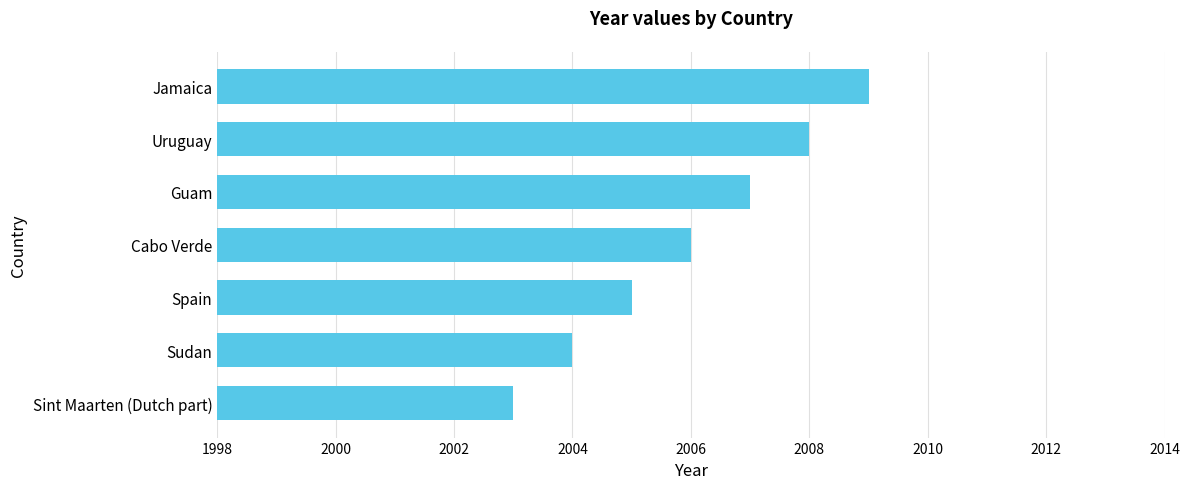

List the labels in order of value, smallest first.

Sint Maarten (Dutch part), Sudan, Spain, Cabo Verde, Guam, Uruguay, Jamaica